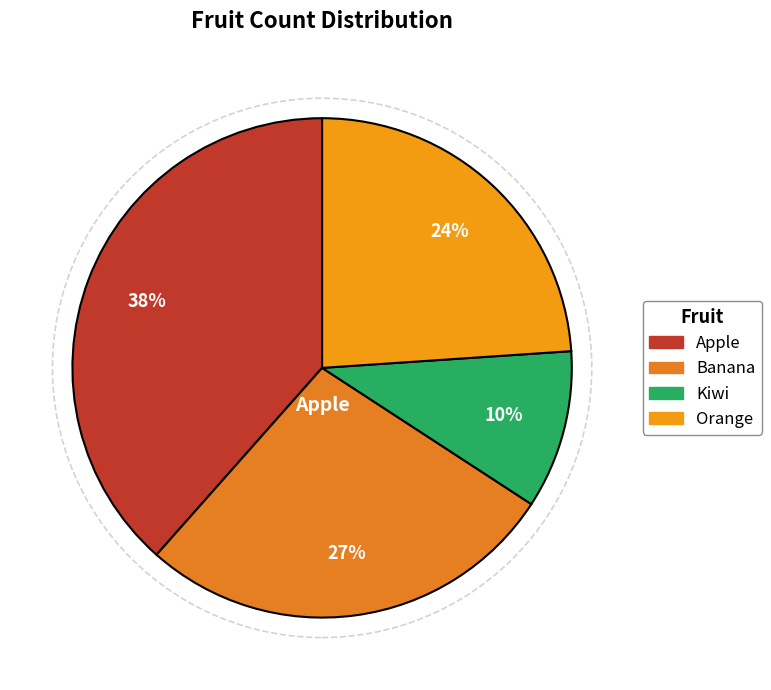

To the nearest percent, what percentage of the pie is Apple?

38%